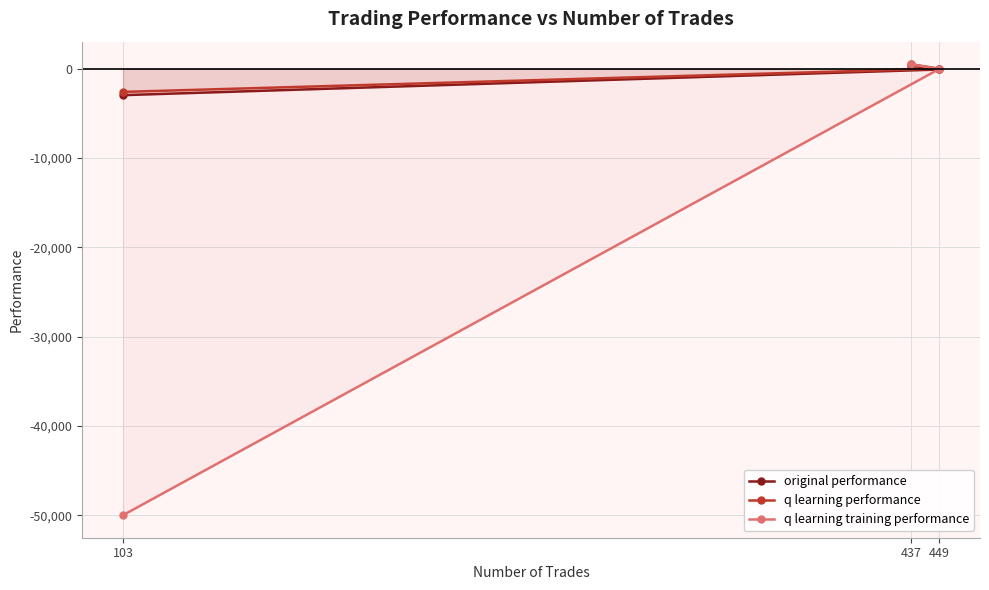

What is the sum of all q learning training performance values?

-49567.2